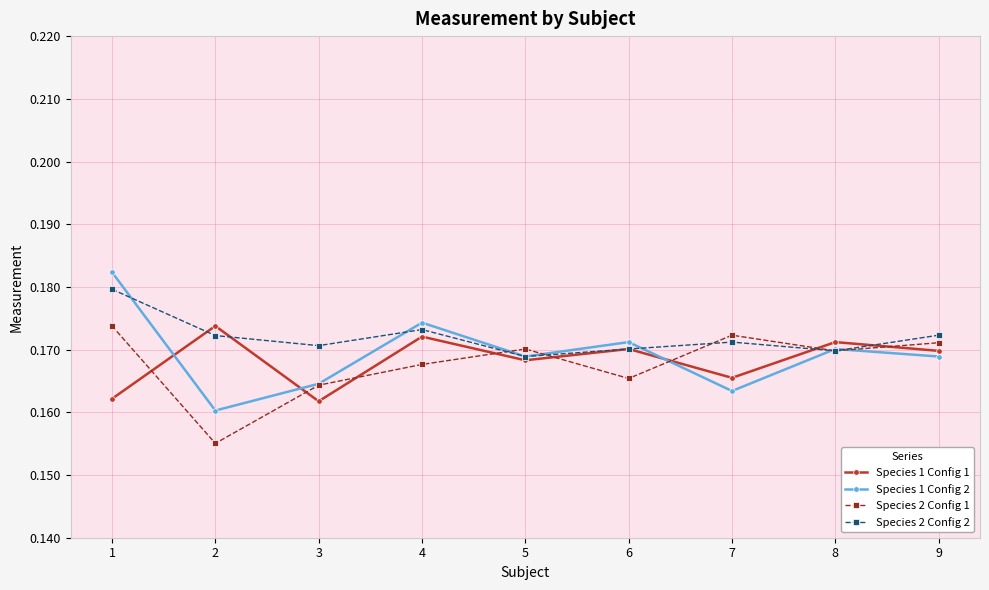

How many Species 1 Config 2 values are between 0 and 1?

9